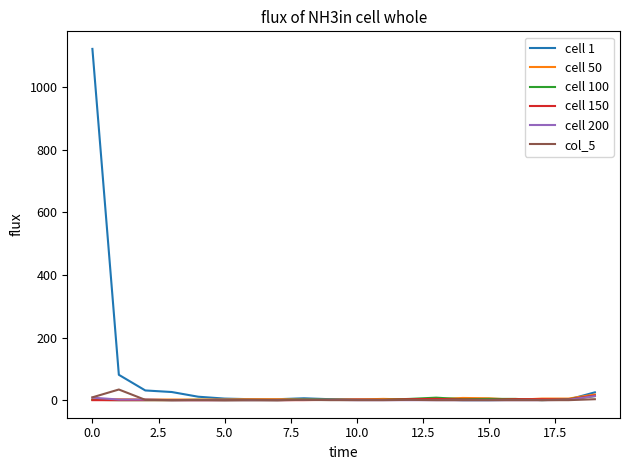

True or false: col_5 has more than 0 interior local peaks.

True